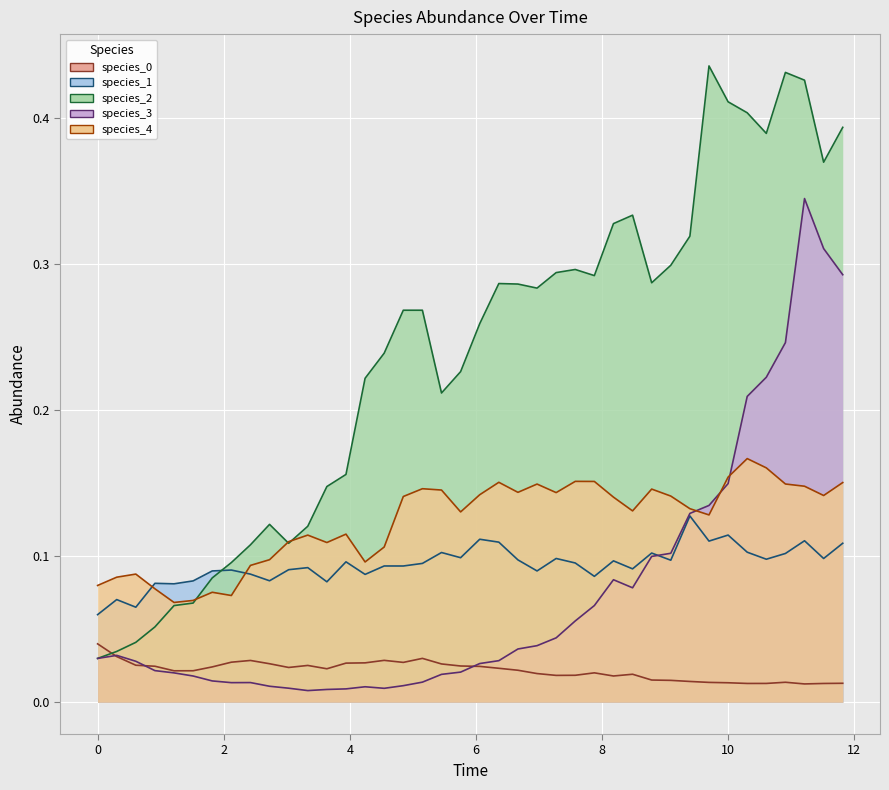

Reading left to right, list all the values displayed in this chart.

species_0: 0.0	0.0	0.0	0.0	0.0	0.0	0.0	0.0	0.0	0.0	0.0	0.0	0.0	0.0	0.0	0.0	0.0	0.0	0.0	0.0	0.0	0.0	0.0	0.0	0.0	0.0	0.0	0.0	0.0	0.0	0.0	0.0	0.0	0.0	0.0	0.0	0.0	0.0	0.0	0.0
species_1: 0.1	0.1	0.1	0.1	0.1	0.1	0.1	0.1	0.1	0.1	0.1	0.1	0.1	0.1	0.1	0.1	0.1	0.1	0.1	0.1	0.1	0.1	0.1	0.1	0.1	0.1	0.1	0.1	0.1	0.1	0.1	0.1	0.1	0.1	0.1	0.1	0.1	0.1	0.1	0.1
species_2: 0.0	0.0	0.0	0.1	0.1	0.1	0.1	0.1	0.1	0.1	0.1	0.1	0.1	0.2	0.2	0.2	0.3	0.3	0.2	0.2	0.3	0.3	0.3	0.3	0.3	0.3	0.3	0.3	0.3	0.3	0.3	0.3	0.4	0.4	0.4	0.4	0.4	0.4	0.4	0.4
species_3: 0.0	0.0	0.0	0.0	0.0	0.0	0.0	0.0	0.0	0.0	0.0	0.0	0.0	0.0	0.0	0.0	0.0	0.0	0.0	0.0	0.0	0.0	0.0	0.0	0.0	0.1	0.1	0.1	0.1	0.1	0.1	0.1	0.1	0.1	0.2	0.2	0.2	0.3	0.3	0.3
species_4: 0.1	0.1	0.1	0.1	0.1	0.1	0.1	0.1	0.1	0.1	0.1	0.1	0.1	0.1	0.1	0.1	0.1	0.1	0.1	0.1	0.1	0.2	0.1	0.1	0.1	0.2	0.2	0.1	0.1	0.1	0.1	0.1	0.1	0.2	0.2	0.2	0.1	0.1	0.1	0.2